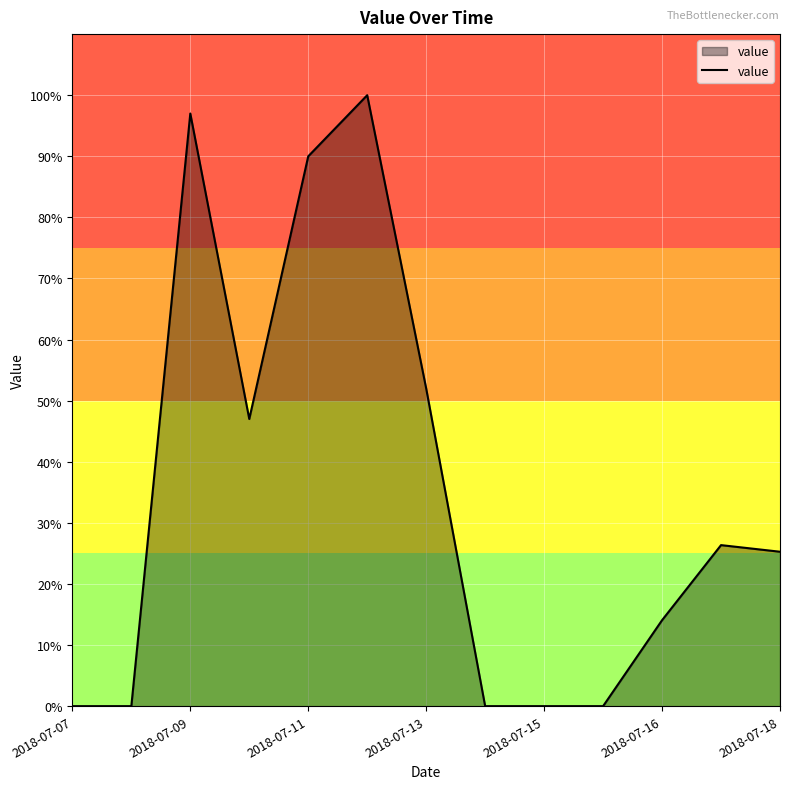

What is the difference between the second highest and minimum values?

97.0